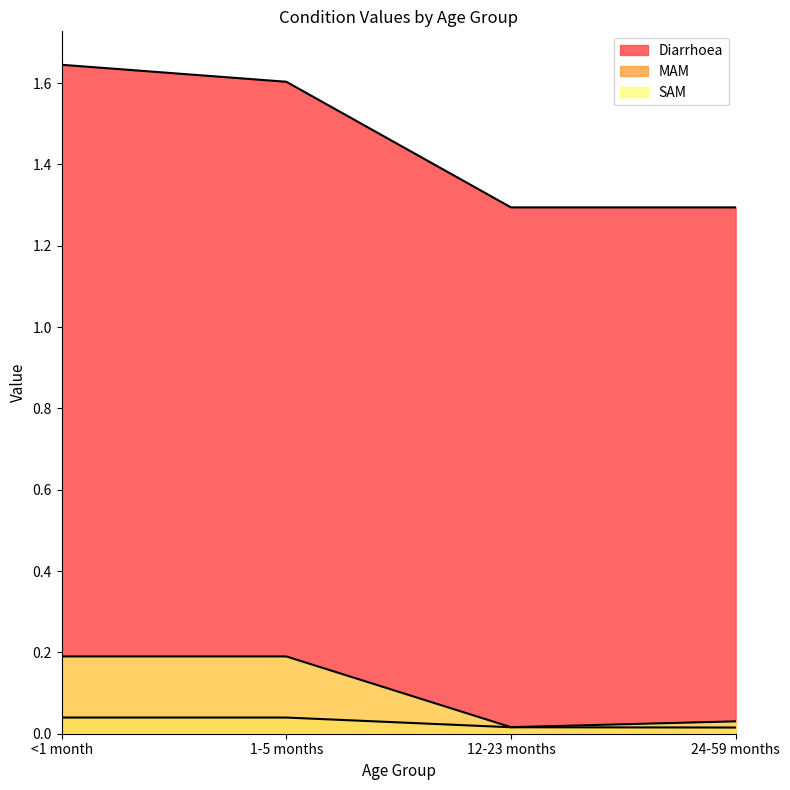

Which category has the highest value across all series?

<1 month